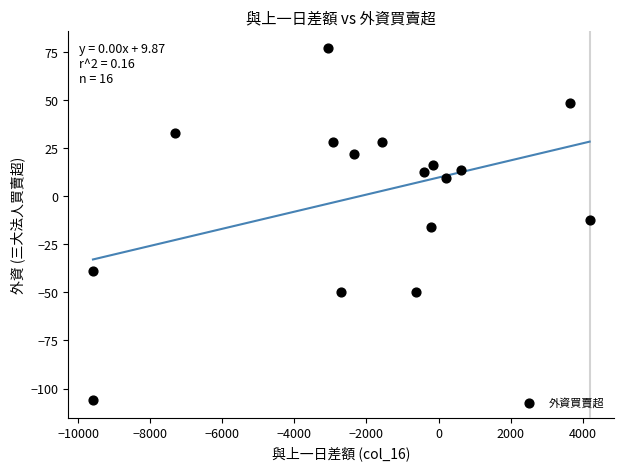

What is the range of X values (max minus min)?

13780.0